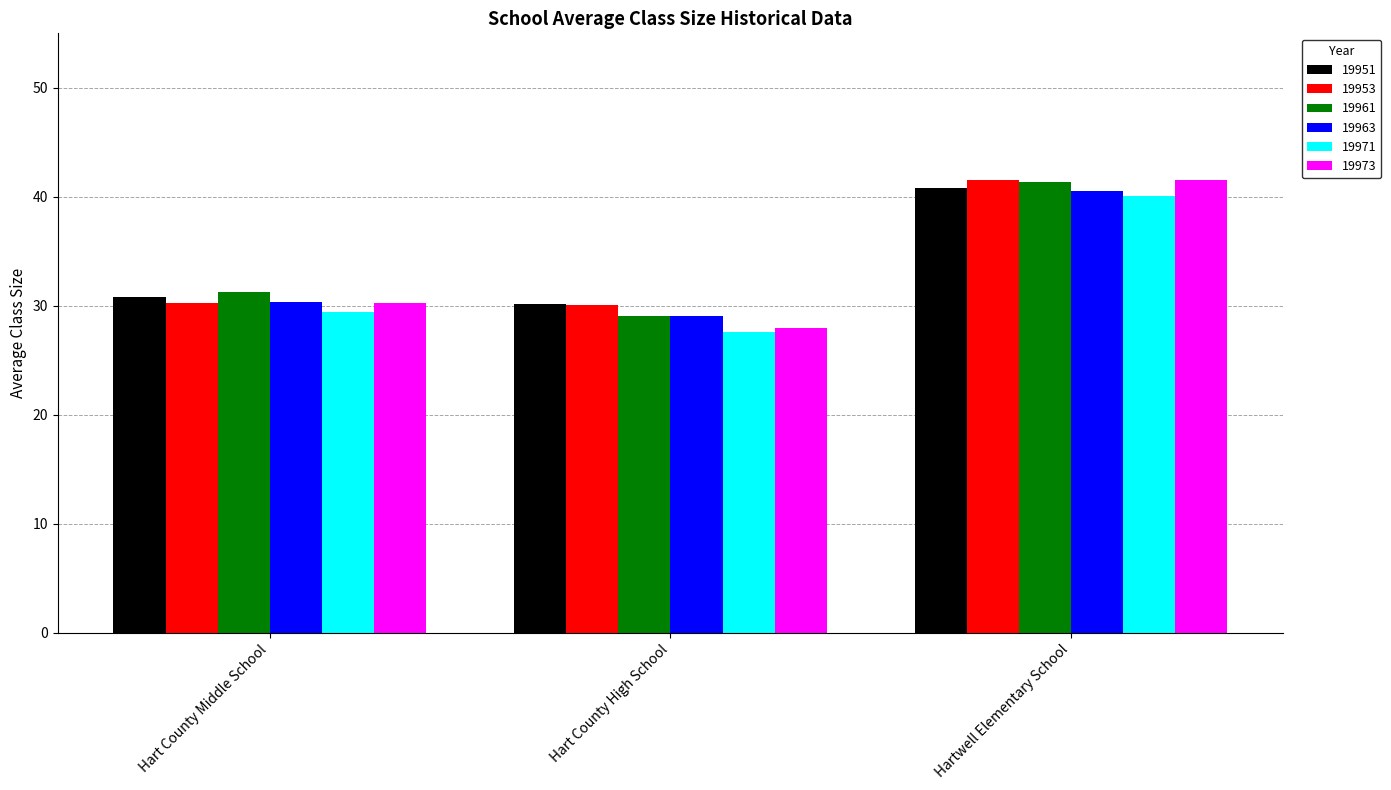

What is the sum of all 19963 values?

100.0